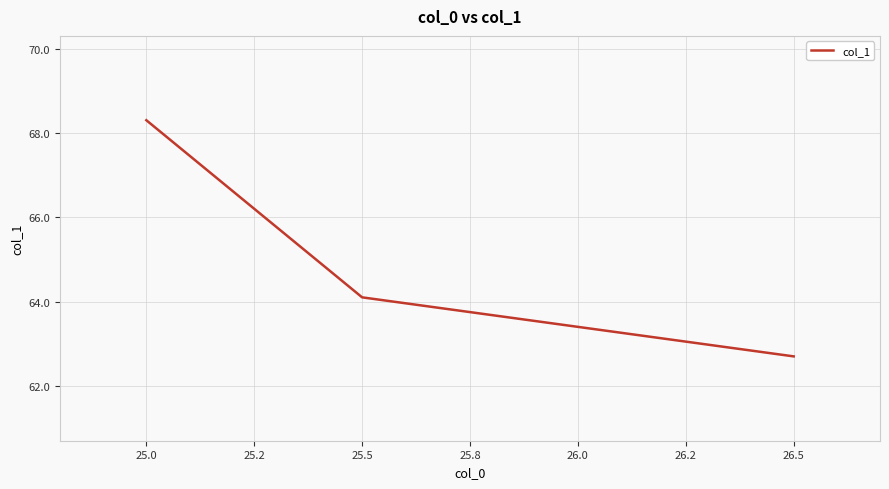

The chart shows a value of 86.6 at 26.5. True or false?

False